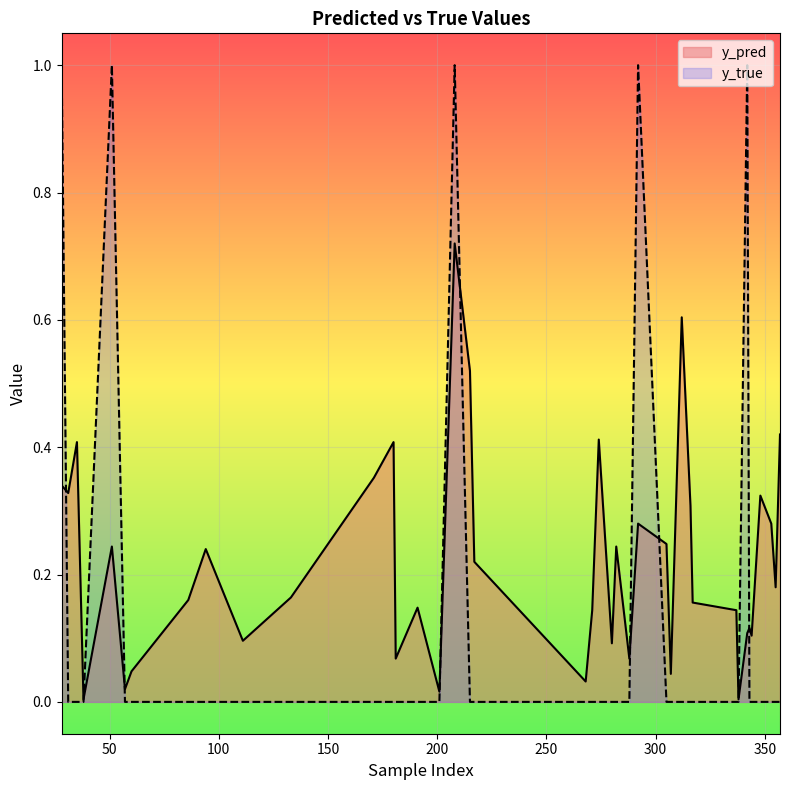

Reading left to right, transcribe all the data shown in this chart.

y_pred: 0.3	0.3	0.4	0.0	0.2	0.0	0.0	0.2	0.2	0.1	0.2	0.4	0.4	0.1	0.1	0.0	0.7	0.5	0.2	0.0	0.1	0.4	0.1	0.2	0.1	0.3	0.2	0.0	0.6	0.3	0.2	0.1	0.0	0.1	0.1	0.1	0.3	0.3	0.2	0.4
y_true: 1.0	0.0	0.0	0.0	1.0	0.0	0.0	0.0	0.0	0.0	0.0	0.0	0.0	0.0	0.0	0.0	1.0	0.0	0.0	0.0	0.0	0.0	0.0	0.0	0.0	1.0	0.0	0.0	0.0	0.0	0.0	0.0	0.0	1.0	0.0	0.0	0.0	0.0	0.0	0.0